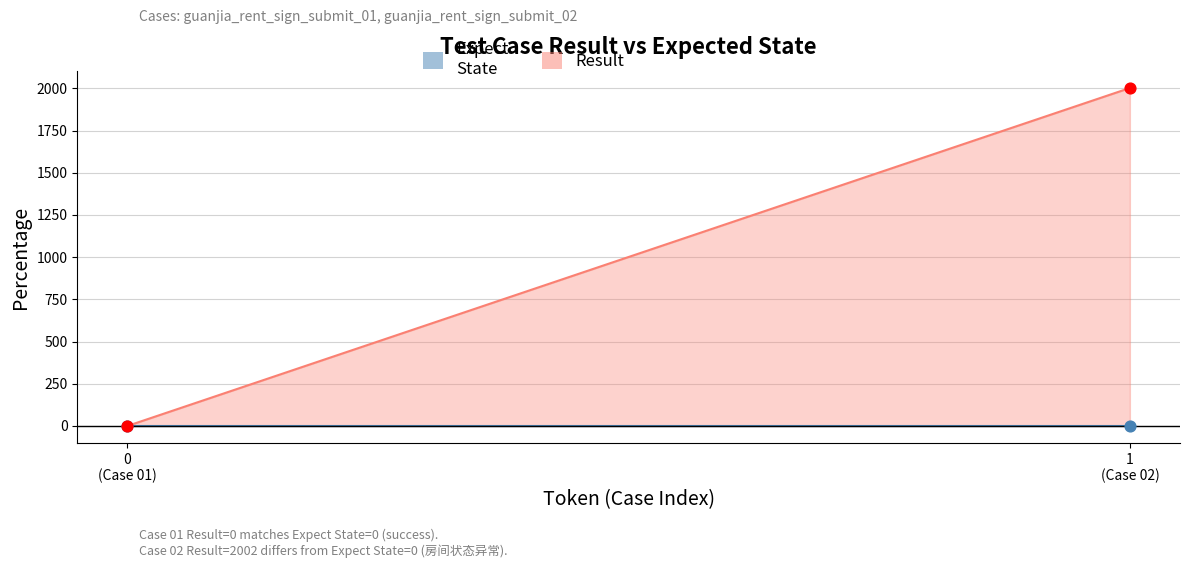

Is the value of Expect
State at guanjia_rent_sign_submit_02 greater than the value of Result at guanjia_rent_sign_submit_02?

No